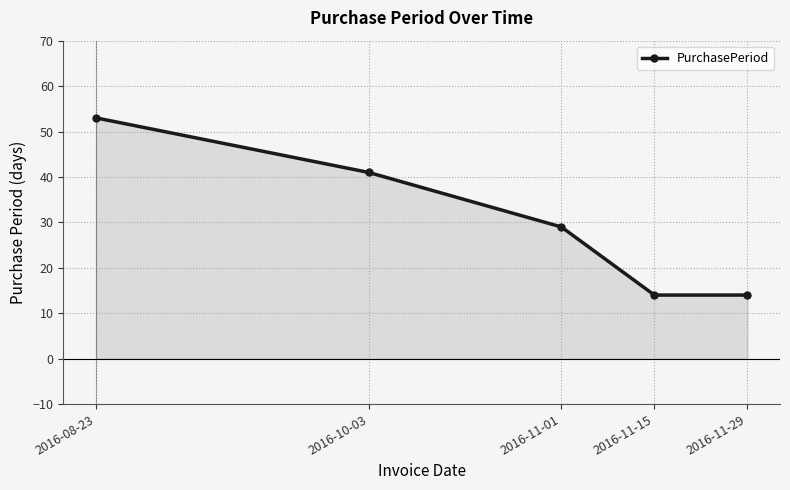

What is the smallest value displayed?

14